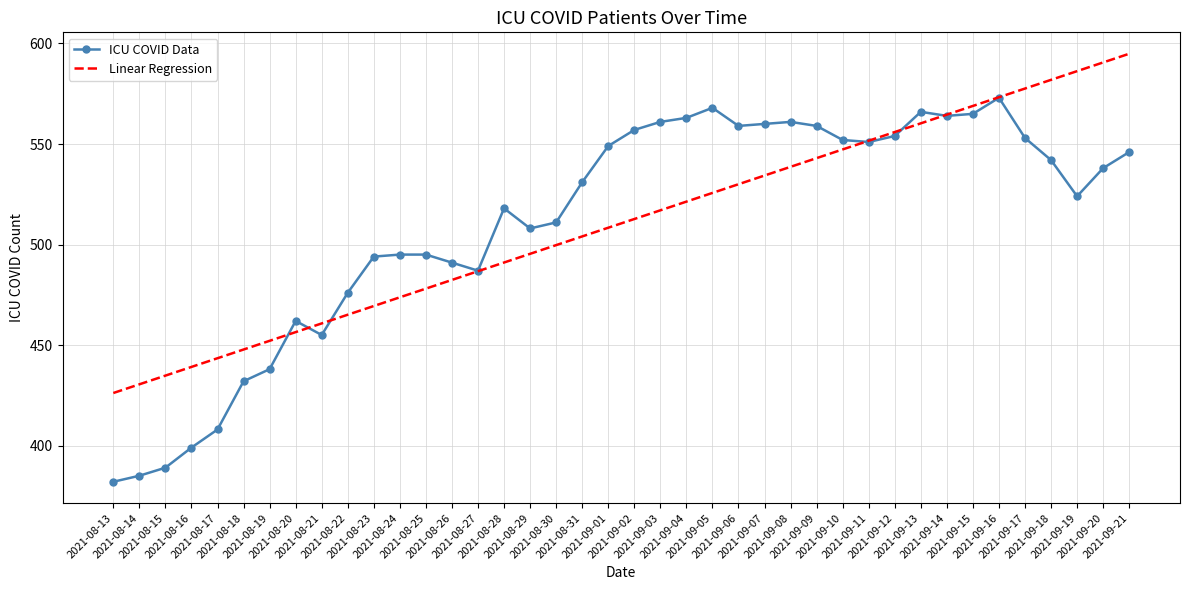

At which category does the chart reach its minimum across all series?

2021-08-13